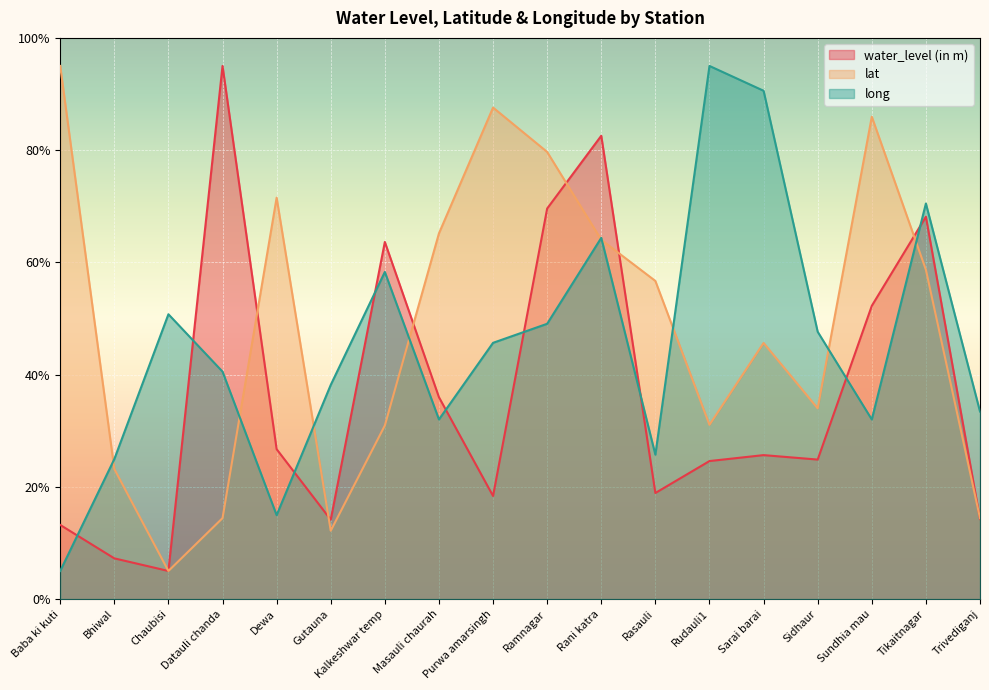

The long series shows 29.7 at Purwa amarsingh. True or false?

False